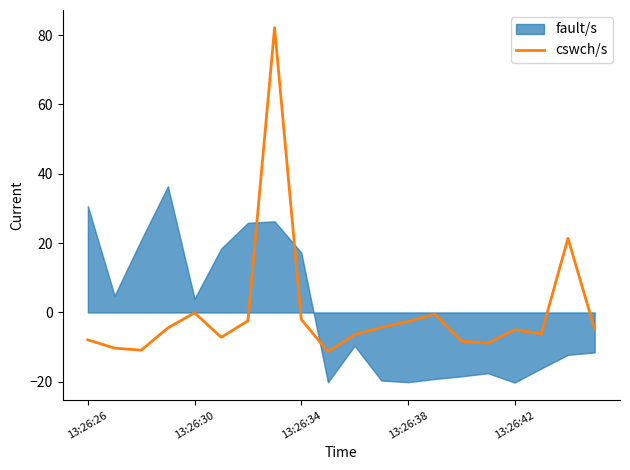

The chart shows a value of -2.8 at 9. True or false?

False